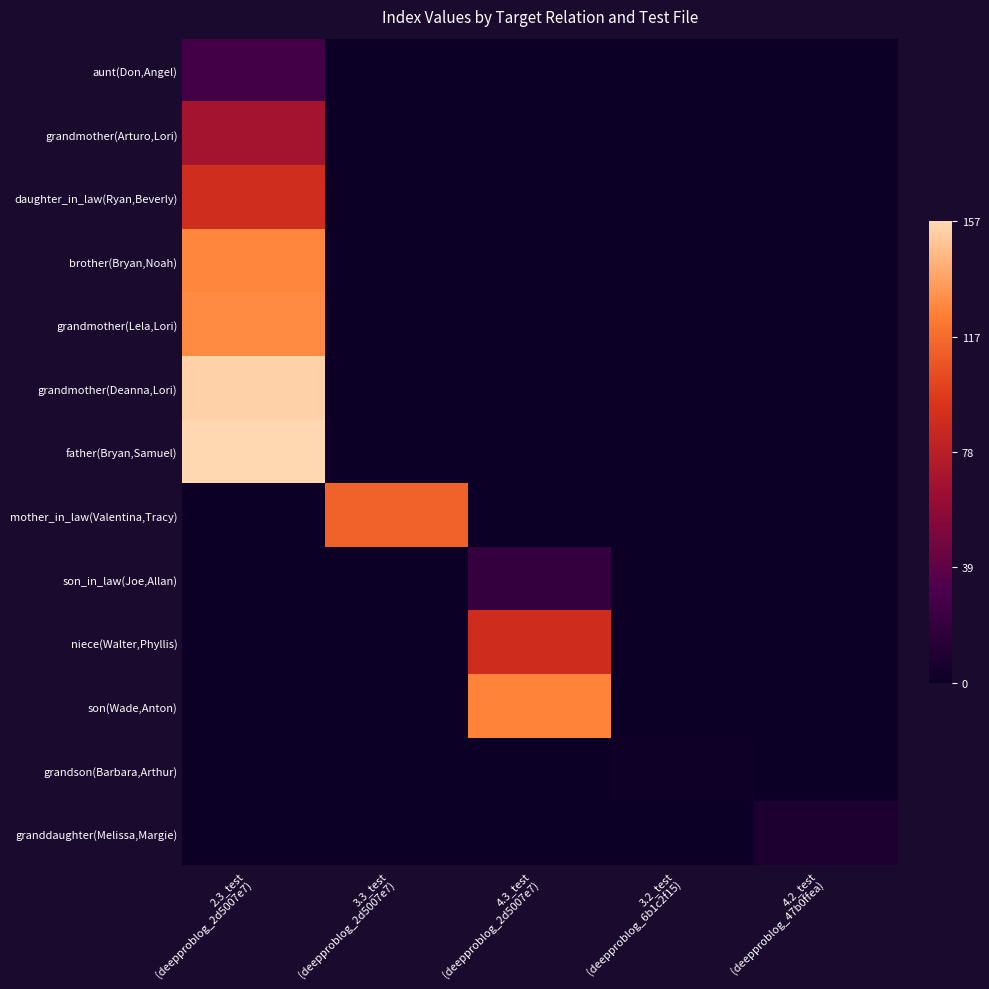

Reading left to right, what are all the values shown in this chart?

aunt(Don,Angel): 2.3_test
(deepproblog_2d5007e7)=0.2	3.3_test
(deepproblog_2d5007e7)=0.0	4.3_test
(deepproblog_2d5007e7)=0.0	3.2_test
(deepproblog_6b1c2f15)=0.0	4.2_test
(deepproblog_47b0ffea)=0.0
grandmother(Arturo,Lori): 2.3_test
(deepproblog_2d5007e7)=0.4	3.3_test
(deepproblog_2d5007e7)=0.0	4.3_test
(deepproblog_2d5007e7)=0.0	3.2_test
(deepproblog_6b1c2f15)=0.0	4.2_test
(deepproblog_47b0ffea)=0.0
daughter_in_law(Ryan,Beverly): 2.3_test
(deepproblog_2d5007e7)=0.6	3.3_test
(deepproblog_2d5007e7)=0.0	4.3_test
(deepproblog_2d5007e7)=0.0	3.2_test
(deepproblog_6b1c2f15)=0.0	4.2_test
(deepproblog_47b0ffea)=0.0
brother(Bryan,Noah): 2.3_test
(deepproblog_2d5007e7)=0.8	3.3_test
(deepproblog_2d5007e7)=0.0	4.3_test
(deepproblog_2d5007e7)=0.0	3.2_test
(deepproblog_6b1c2f15)=0.0	4.2_test
(deepproblog_47b0ffea)=0.0
grandmother(Lela,Lori): 2.3_test
(deepproblog_2d5007e7)=0.8	3.3_test
(deepproblog_2d5007e7)=0.0	4.3_test
(deepproblog_2d5007e7)=0.0	3.2_test
(deepproblog_6b1c2f15)=0.0	4.2_test
(deepproblog_47b0ffea)=0.0
grandmother(Deanna,Lori): 2.3_test
(deepproblog_2d5007e7)=1.0	3.3_test
(deepproblog_2d5007e7)=0.0	4.3_test
(deepproblog_2d5007e7)=0.0	3.2_test
(deepproblog_6b1c2f15)=0.0	4.2_test
(deepproblog_47b0ffea)=0.0
father(Bryan,Samuel): 2.3_test
(deepproblog_2d5007e7)=1.0	3.3_test
(deepproblog_2d5007e7)=0.0	4.3_test
(deepproblog_2d5007e7)=0.0	3.2_test
(deepproblog_6b1c2f15)=0.0	4.2_test
(deepproblog_47b0ffea)=0.0
mother_in_law(Valentina,Tracy): 2.3_test
(deepproblog_2d5007e7)=0.0	3.3_test
(deepproblog_2d5007e7)=0.7	4.3_test
(deepproblog_2d5007e7)=0.0	3.2_test
(deepproblog_6b1c2f15)=0.0	4.2_test
(deepproblog_47b0ffea)=0.0
son_in_law(Joe,Allan): 2.3_test
(deepproblog_2d5007e7)=0.0	3.3_test
(deepproblog_2d5007e7)=0.0	4.3_test
(deepproblog_2d5007e7)=0.1	3.2_test
(deepproblog_6b1c2f15)=0.0	4.2_test
(deepproblog_47b0ffea)=0.0
niece(Walter,Phyllis): 2.3_test
(deepproblog_2d5007e7)=0.0	3.3_test
(deepproblog_2d5007e7)=0.0	4.3_test
(deepproblog_2d5007e7)=0.6	3.2_test
(deepproblog_6b1c2f15)=0.0	4.2_test
(deepproblog_47b0ffea)=0.0
son(Wade,Anton): 2.3_test
(deepproblog_2d5007e7)=0.0	3.3_test
(deepproblog_2d5007e7)=0.0	4.3_test
(deepproblog_2d5007e7)=0.8	3.2_test
(deepproblog_6b1c2f15)=0.0	4.2_test
(deepproblog_47b0ffea)=0.0
grandson(Barbara,Arthur): 2.3_test
(deepproblog_2d5007e7)=0.0	3.3_test
(deepproblog_2d5007e7)=0.0	4.3_test
(deepproblog_2d5007e7)=0.0	3.2_test
(deepproblog_6b1c2f15)=0.0	4.2_test
(deepproblog_47b0ffea)=0.0
granddaughter(Melissa,Margie): 2.3_test
(deepproblog_2d5007e7)=0.0	3.3_test
(deepproblog_2d5007e7)=0.0	4.3_test
(deepproblog_2d5007e7)=0.0	3.2_test
(deepproblog_6b1c2f15)=0.0	4.2_test
(deepproblog_47b0ffea)=0.1